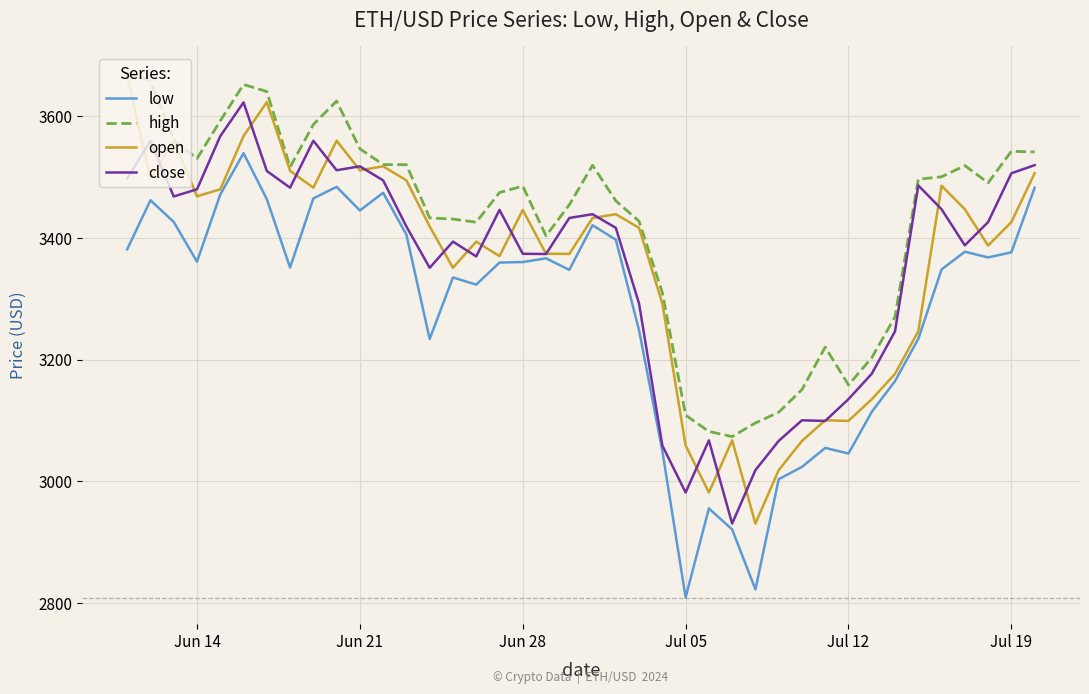

Which series has the largest total across all categories?

high